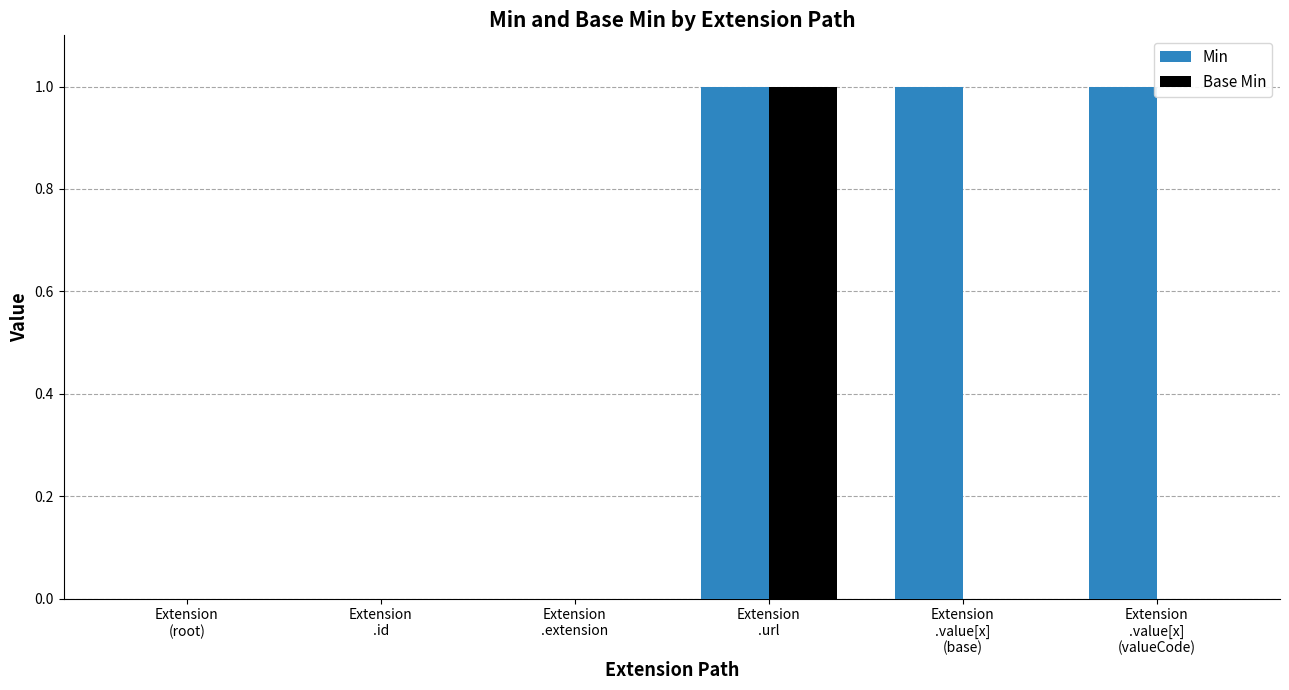

What is the sum of all Min values?

3